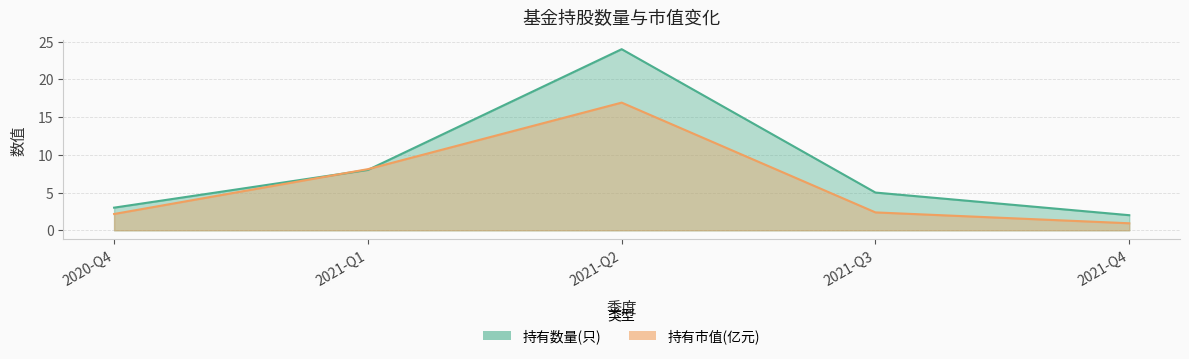

True or false: 持有数量(只) has more than 0 points higher than both neighbors.

True